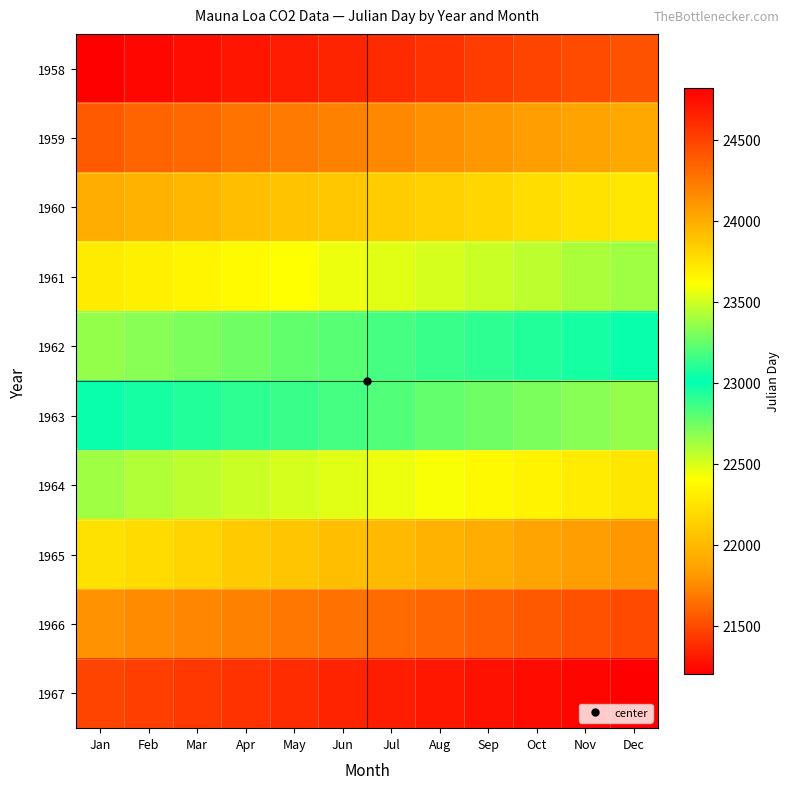

What is the total value across all series at Mar?

229023